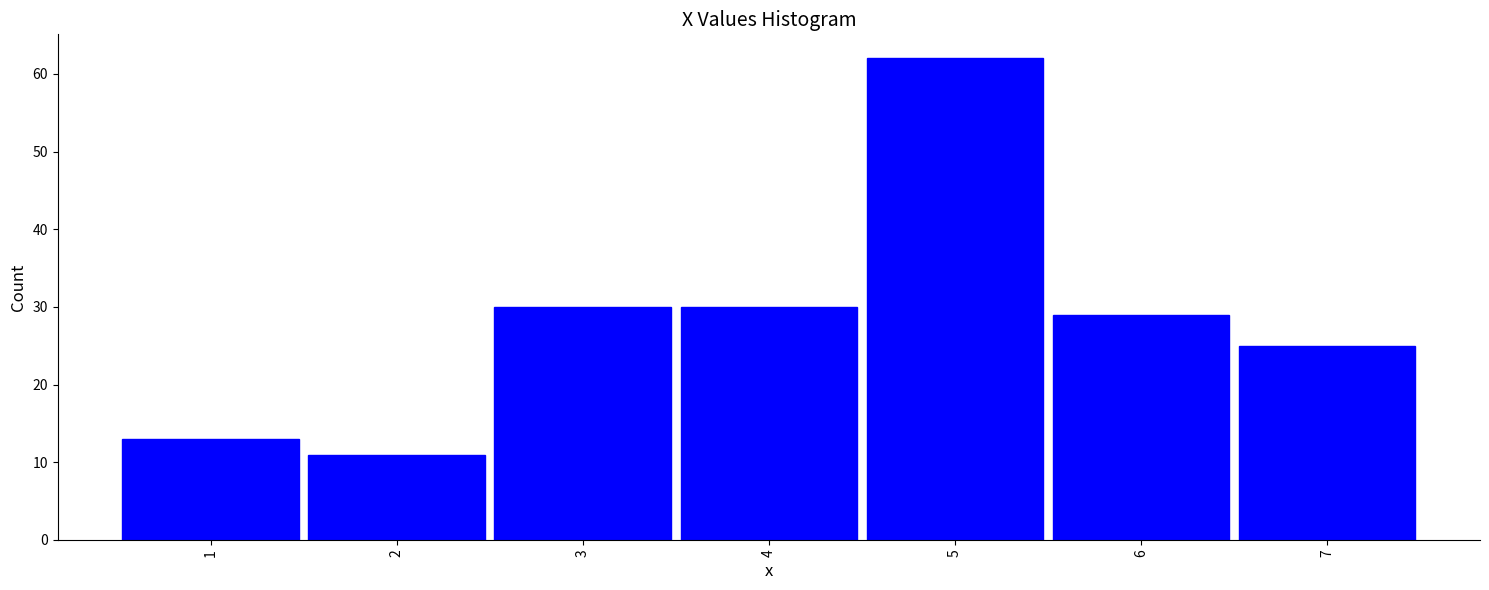

Reading left to right, list all the values displayed in this chart.

1=13	2=11	3=30	4=30	5=62	6=29	7=25